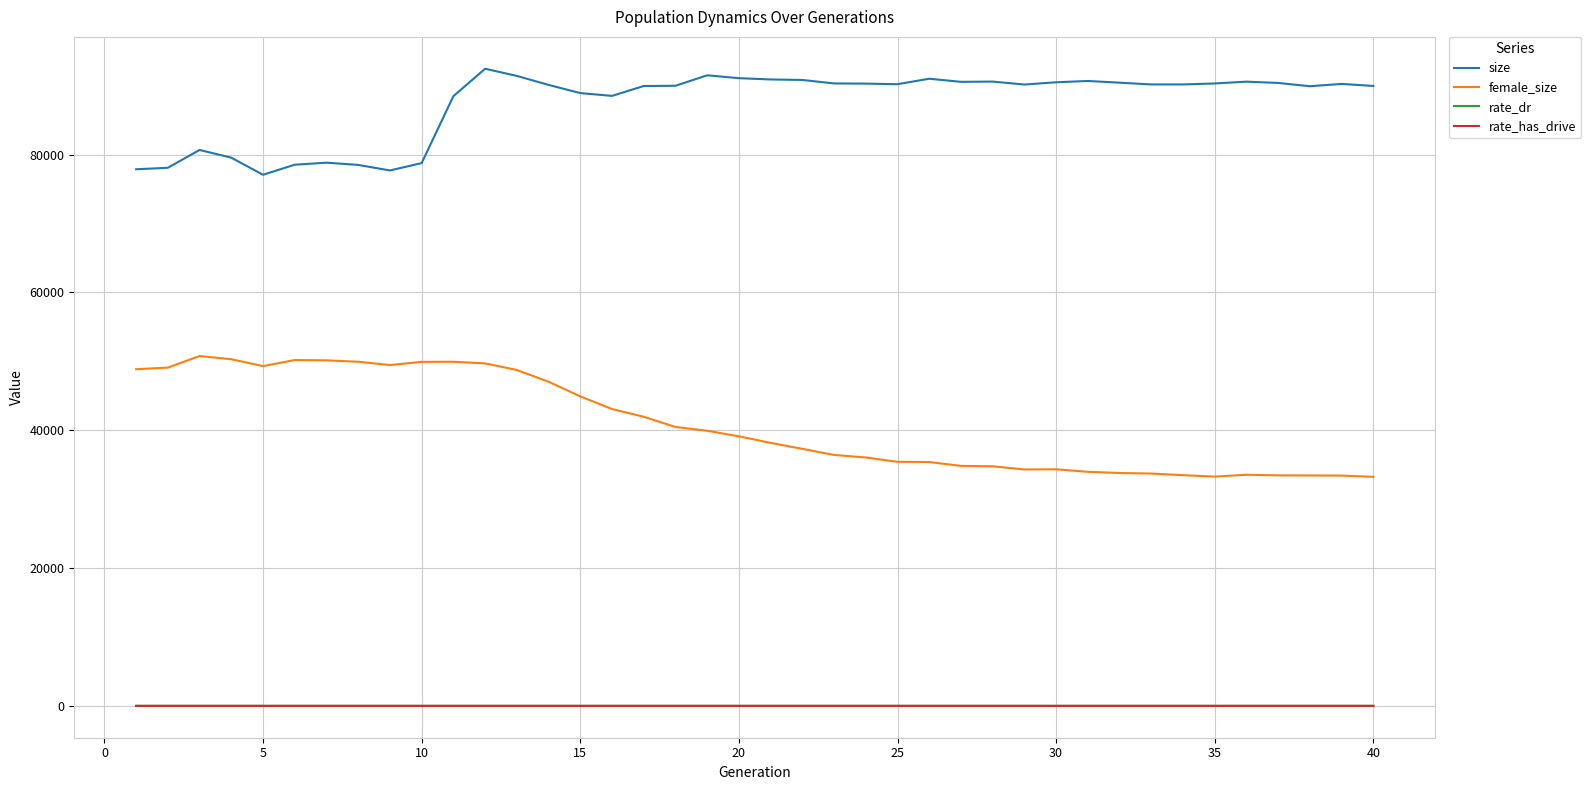

True or false: female_size and size intersect in this chart.

False